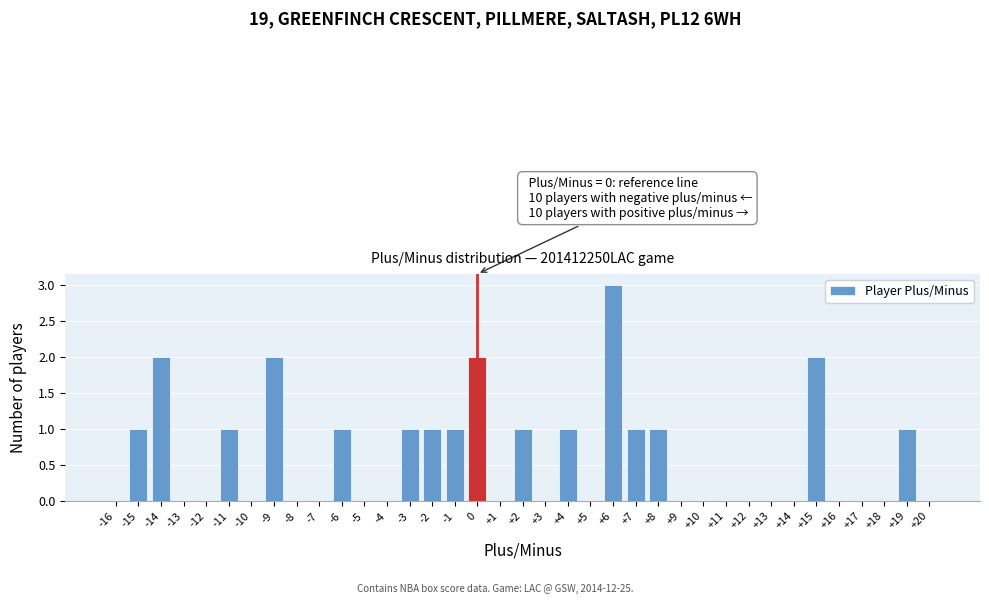

Over which range of the x-axis is the bar tallest?

5.5 to 6.5